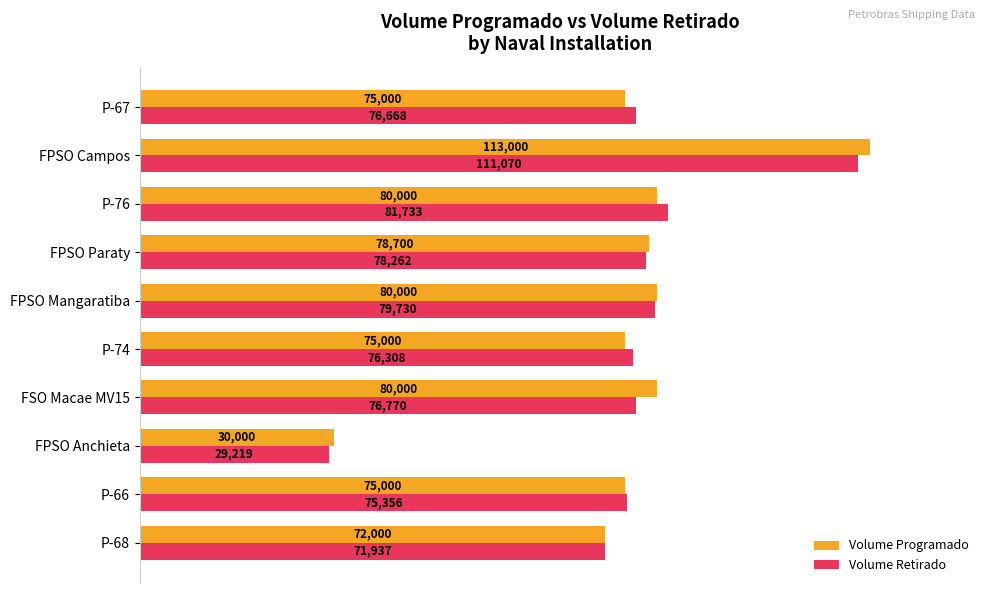

What are all the series names shown in the legend?

Volume Programado, Volume Retirado